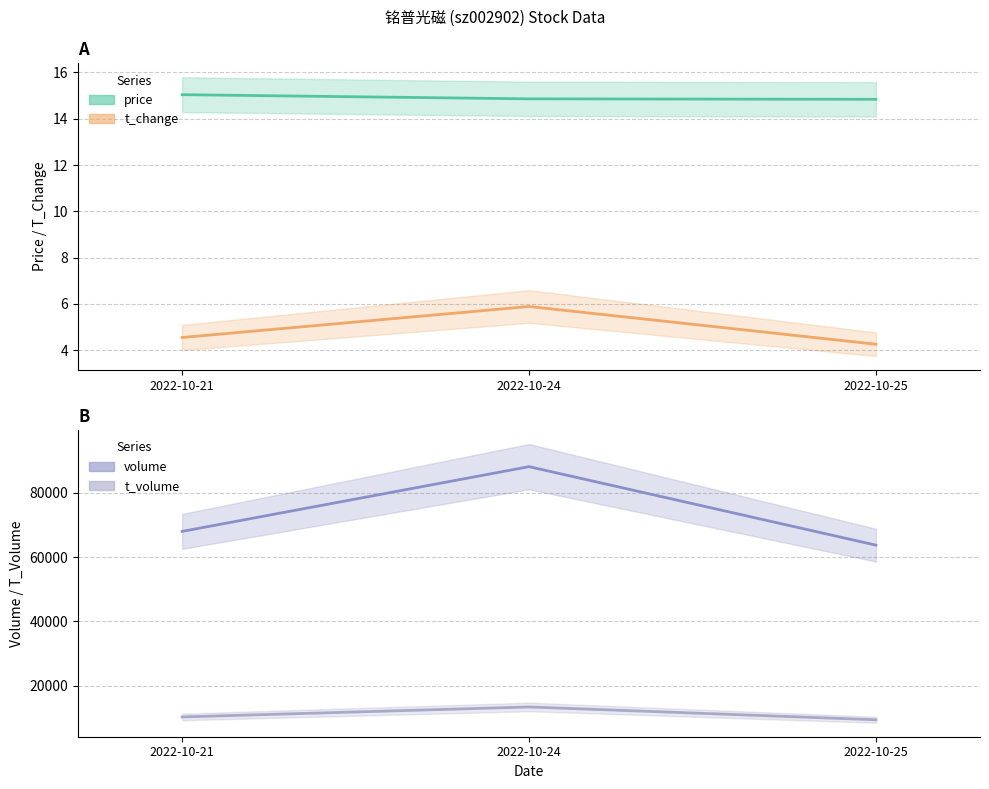

At which label does t_change reach its minimum?

2022-10-25